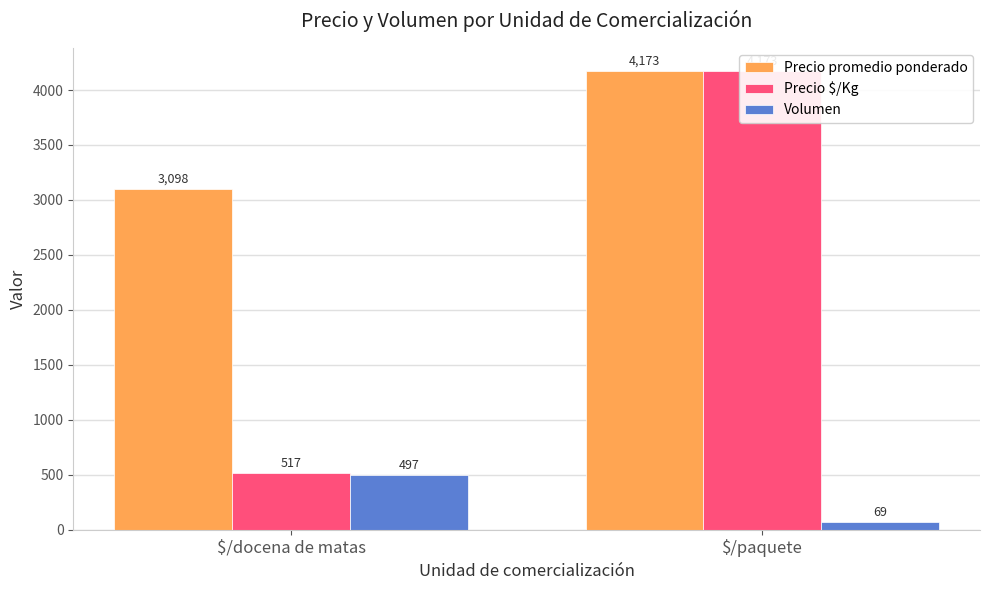

At which category is the sum across all series the highest?

$/paquete